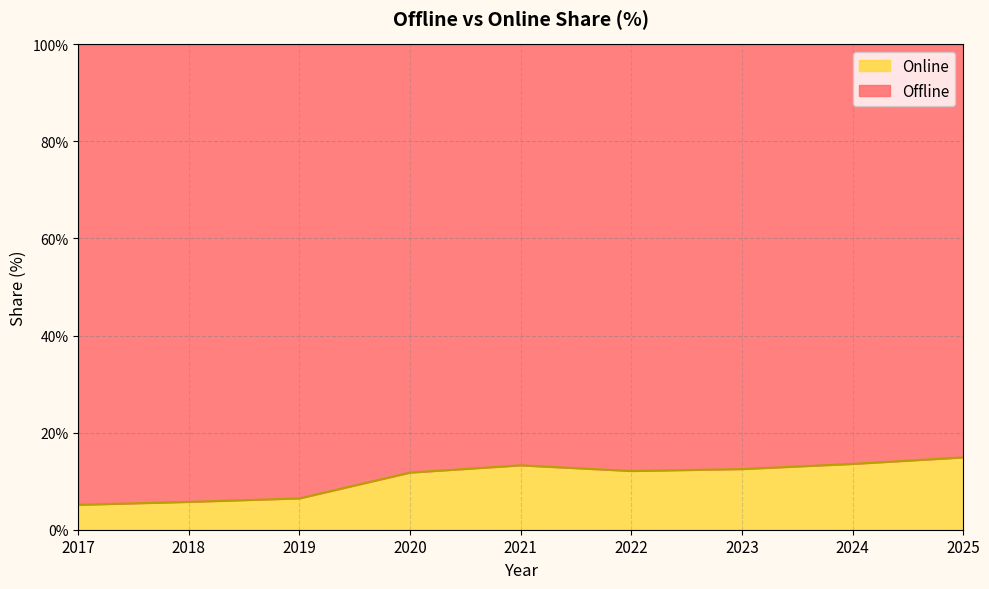

Reading right to left, list all the values displayed in this chart.

2025=14.9	2024=13.6	2023=12.5	2022=12.1	2021=13.3	2020=11.8	2019=6.5	2018=5.7	2017=5.1